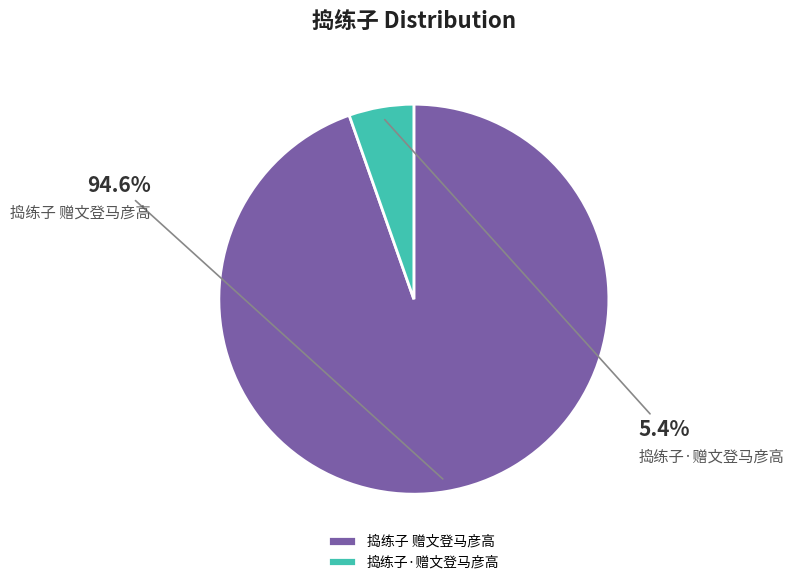

What percentage is the 捣练子·赠文登马彦高 slice, to the nearest percent?

5%